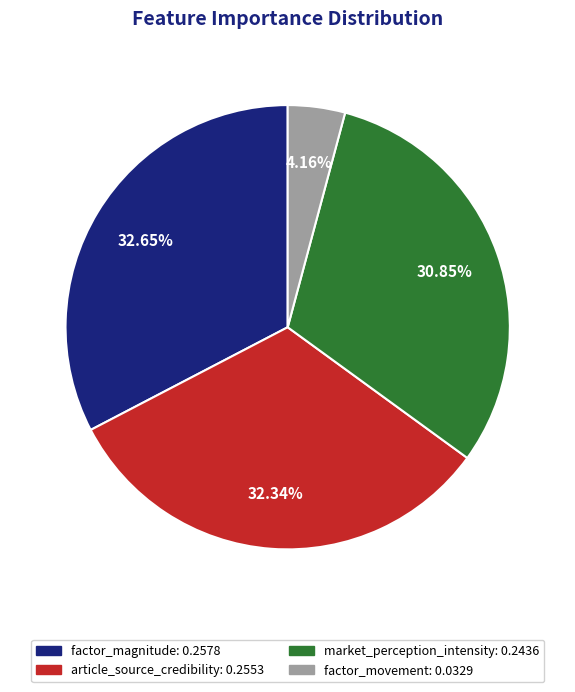

What is the smallest slice in the pie chart?

factor_movement